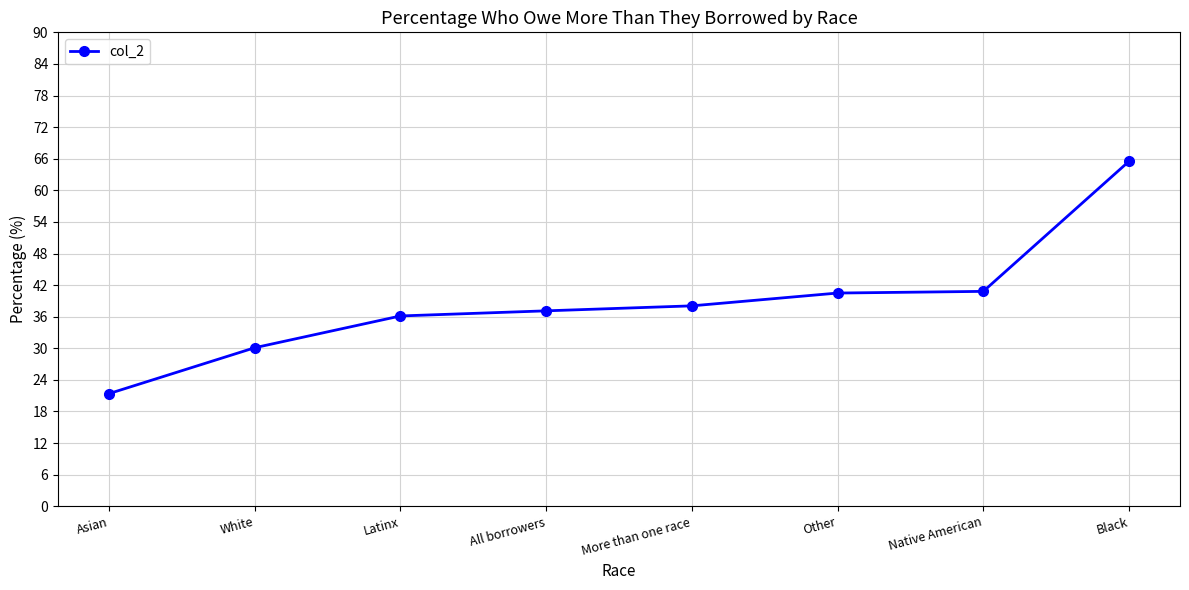

True or false: the data shows 32.2 at Asian.

False